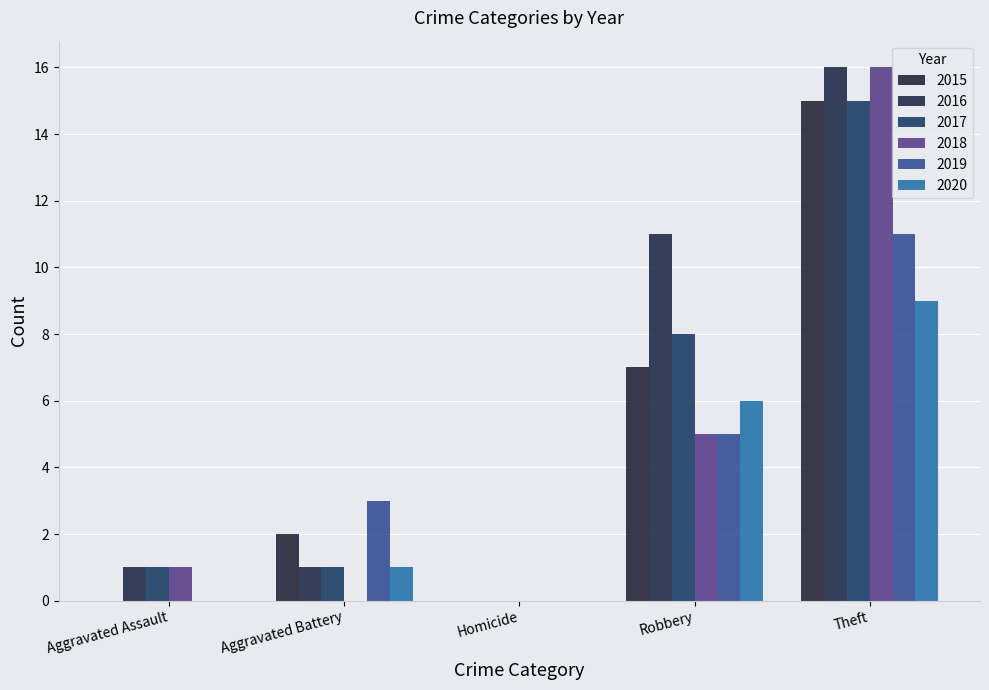

How many groups of bars are there?

5